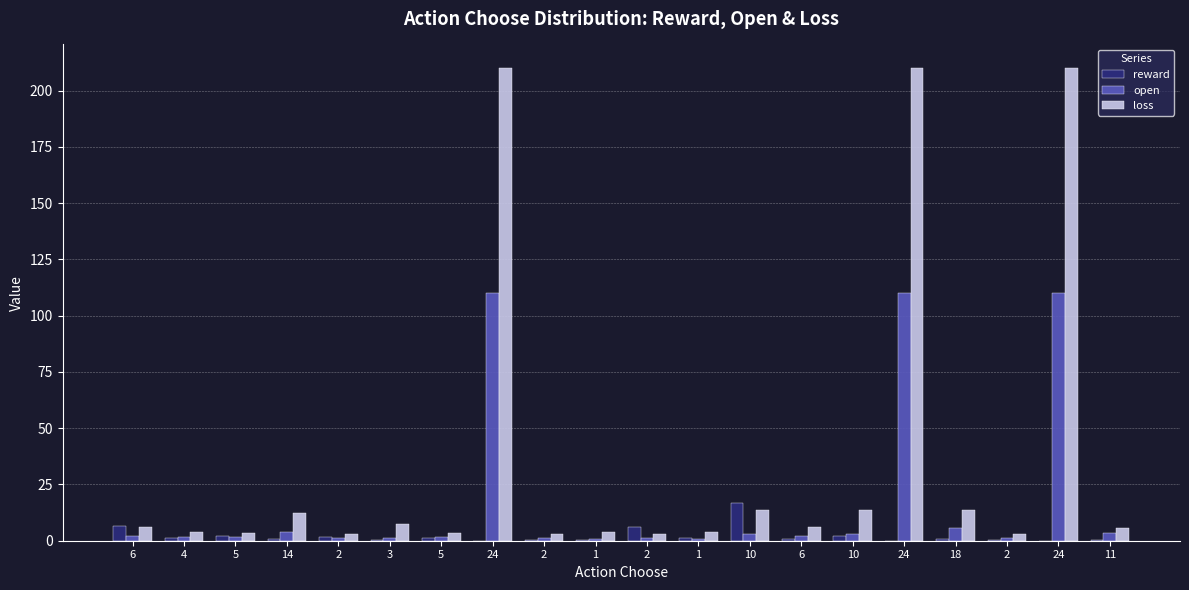

What are all the series names shown in the legend?

reward, open, loss